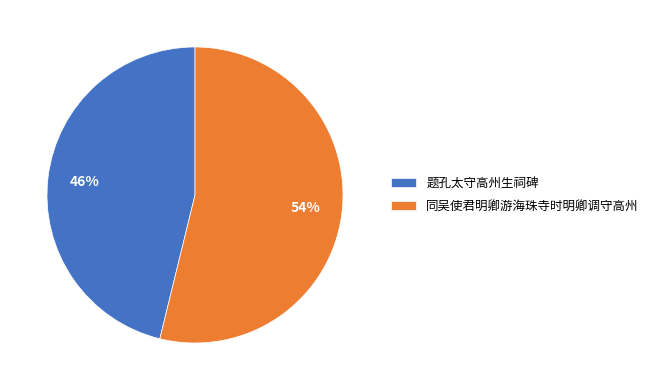

Which slice is the smallest?

题孔太守高州生祠碑